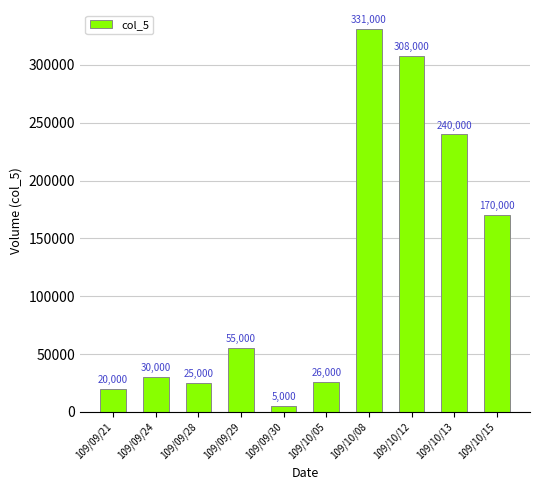

What is the label of the 4th bar from the right?

109/10/08